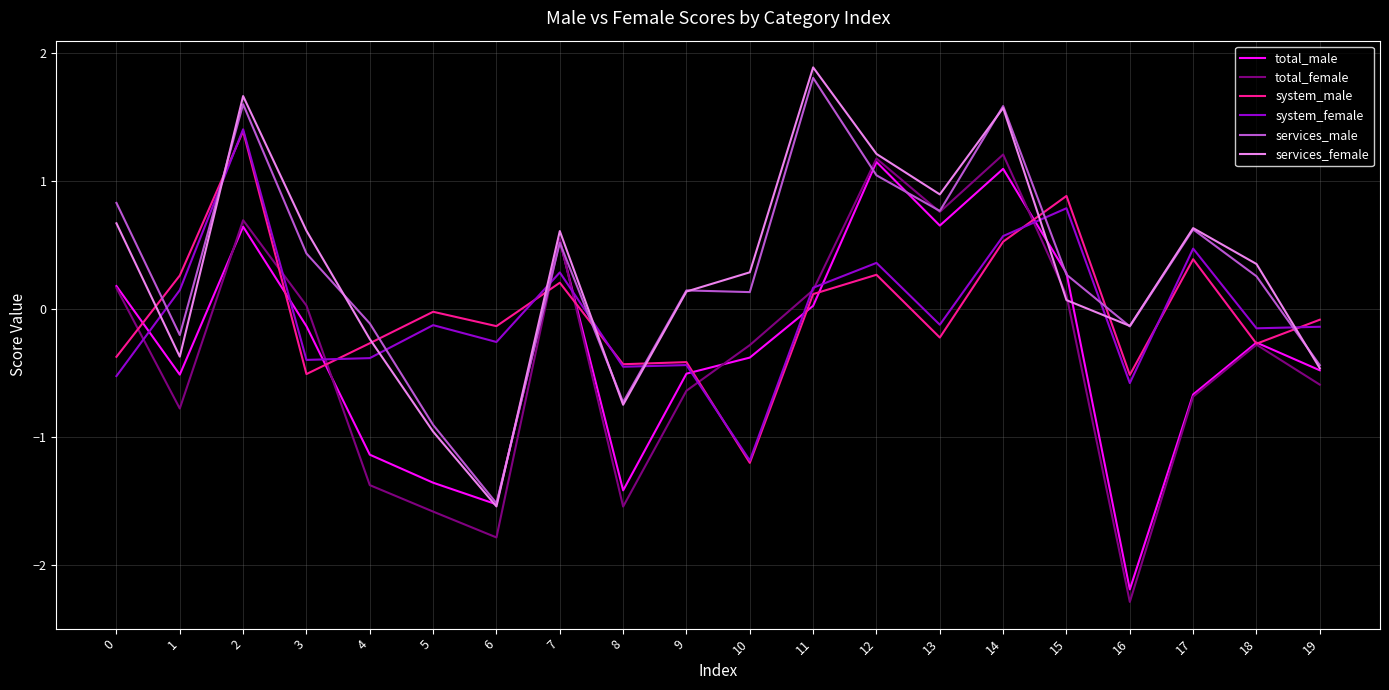

How many values in system_female are below zero?

12